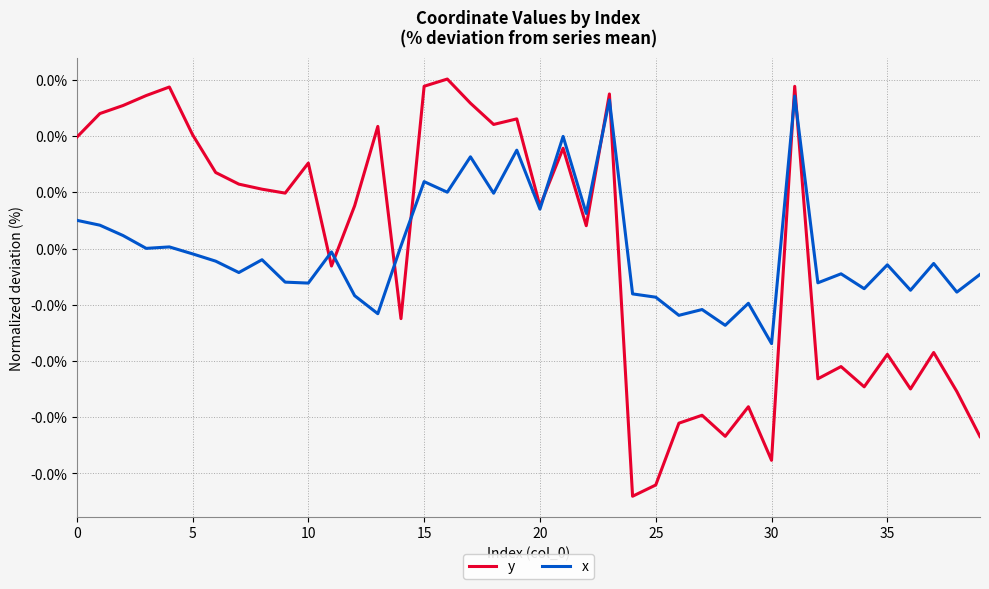

Which series has the largest total across all categories?

y